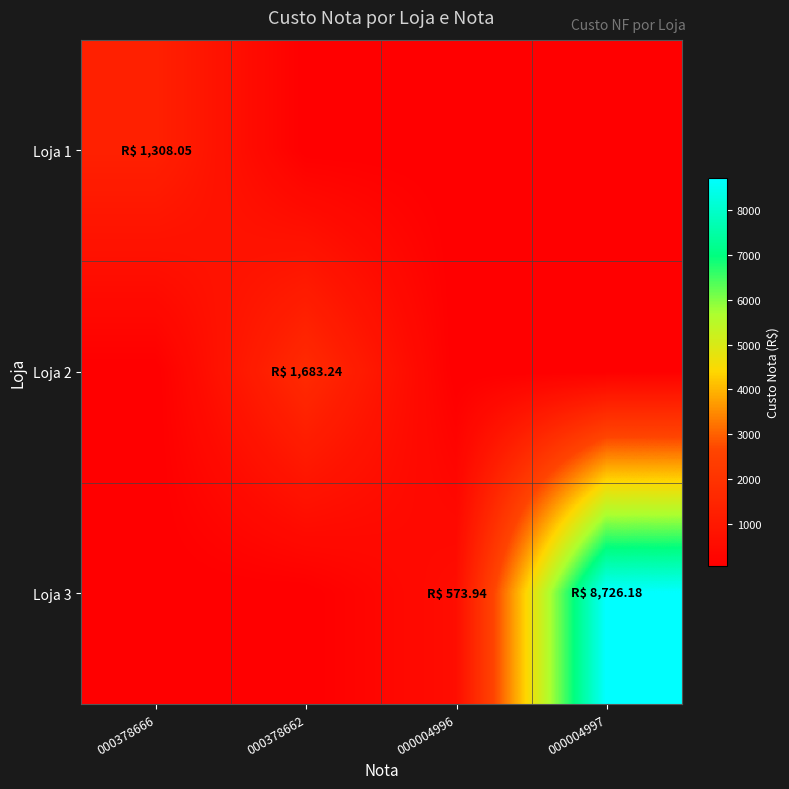

Between 000378666 and 000004997, which is larger?

000378666